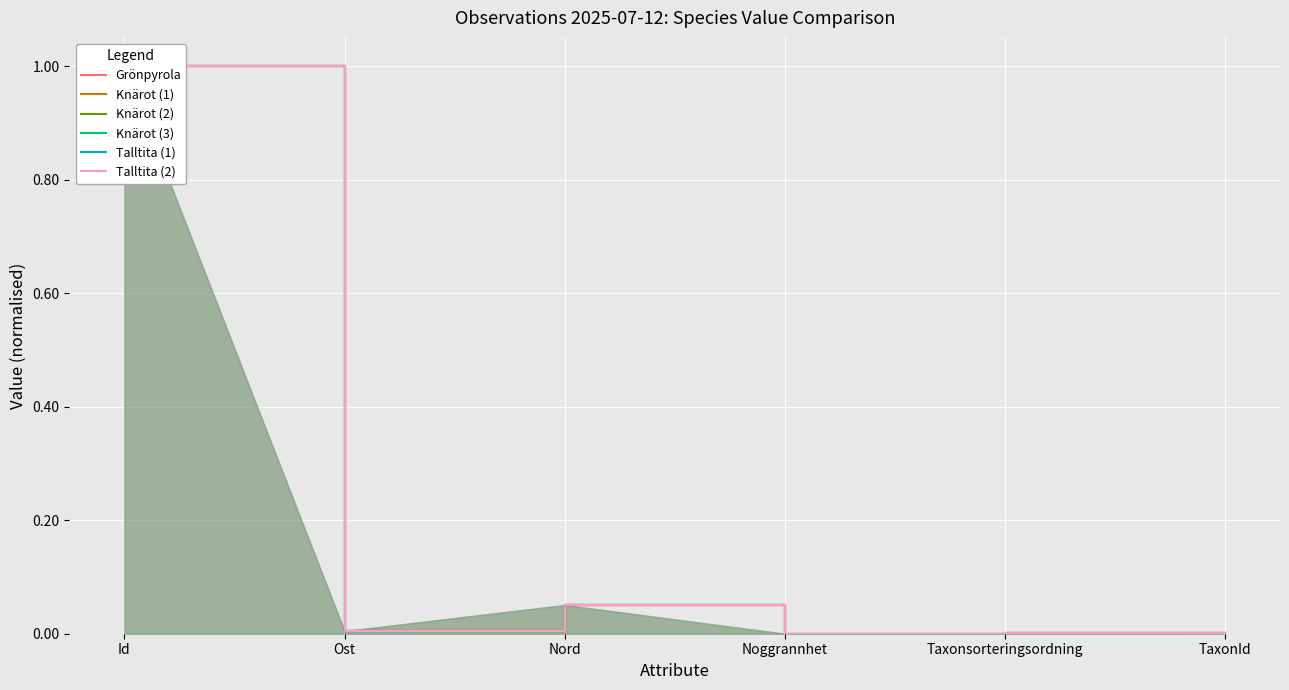

At which category does the chart reach its peak across all series?

Id